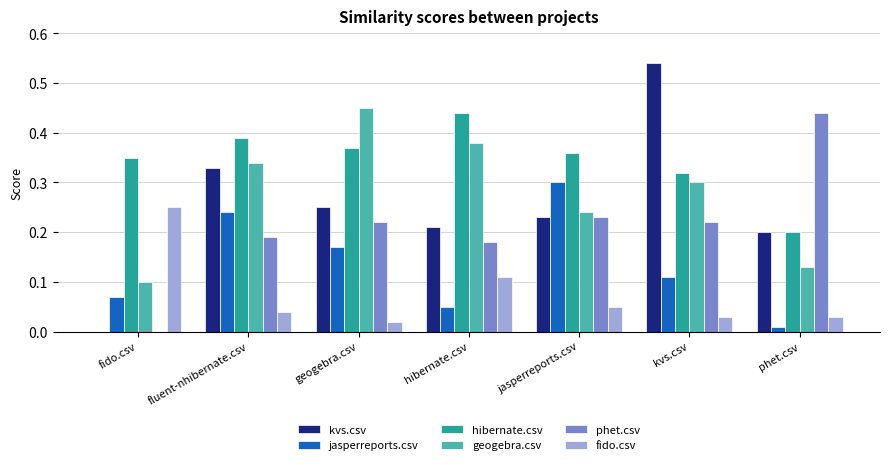

Between geogebra.csv and kvs.csv, which series saw the biggest shift?

kvs.csv